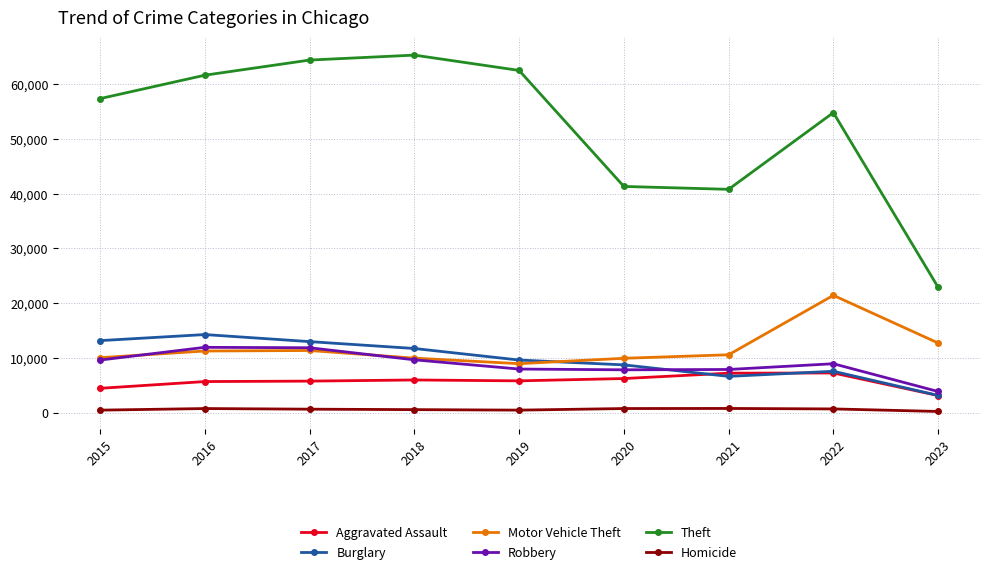

How many values in the Burglary series are below 9639?

4